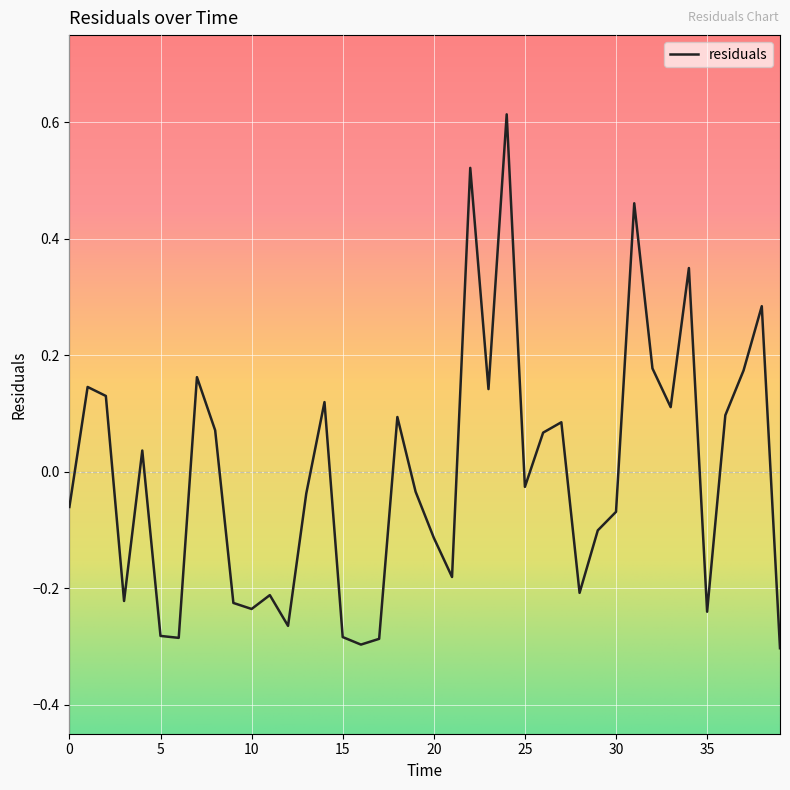

What is the difference between the maximum and minimum values?

0.9